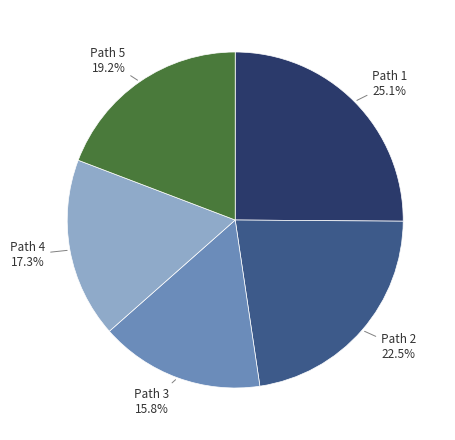

Is there a majority slice in this chart?

No